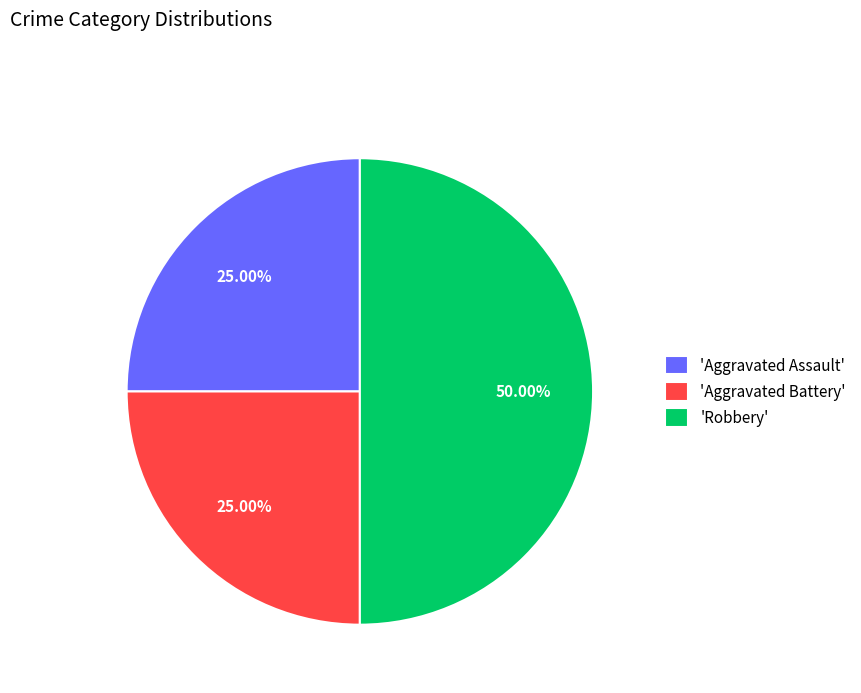

Does 'Aggravated Battery' account for over 50% of the chart?

No